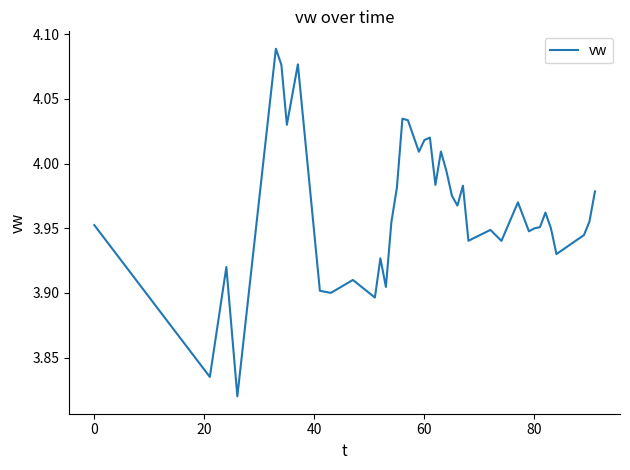

True or false: the data shows 6.2 at 80.

False